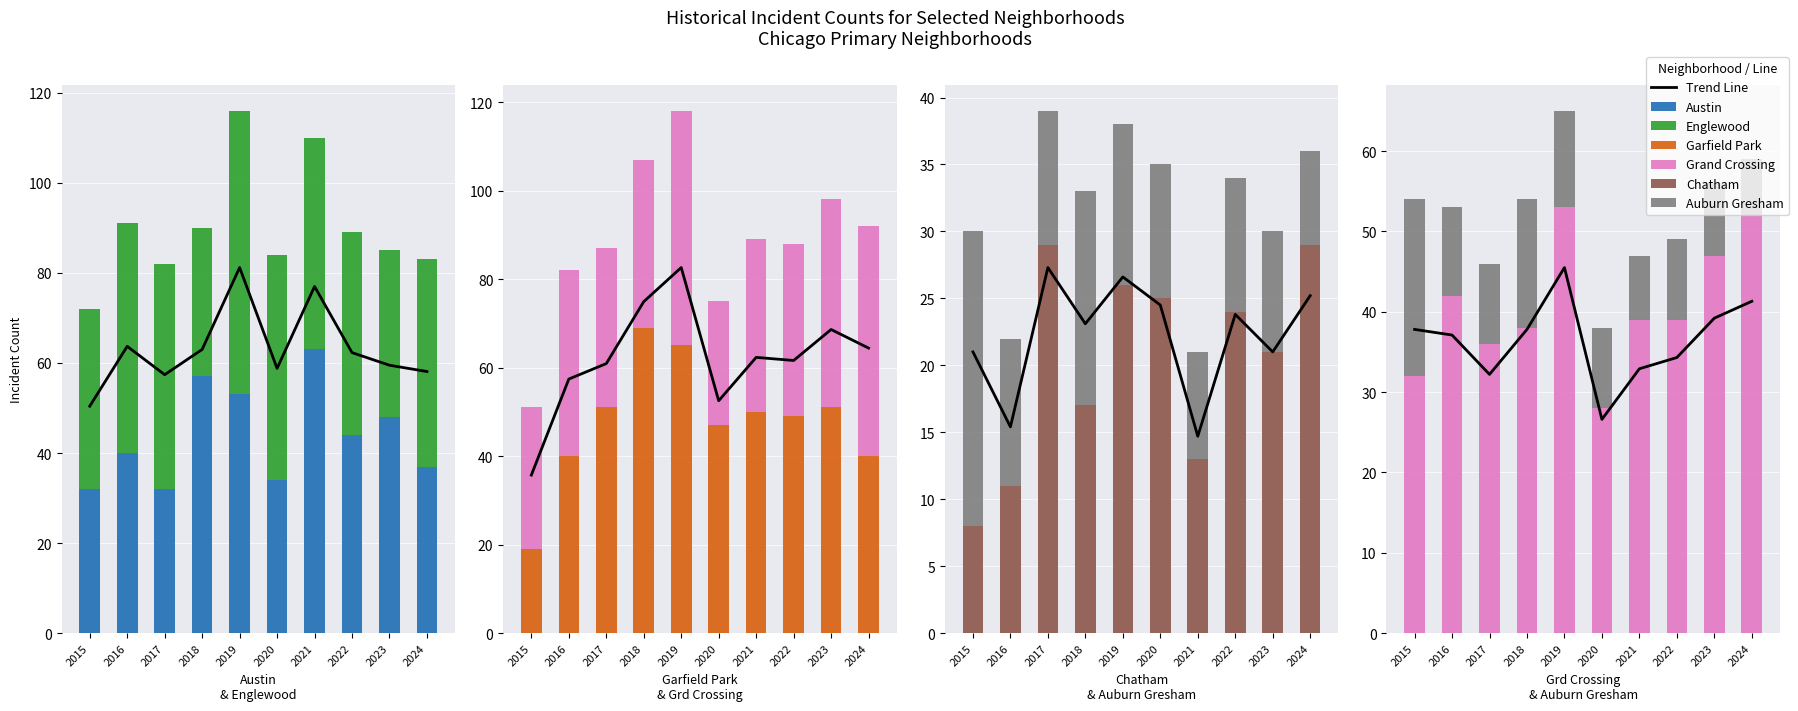

How many data points does each series have?

10